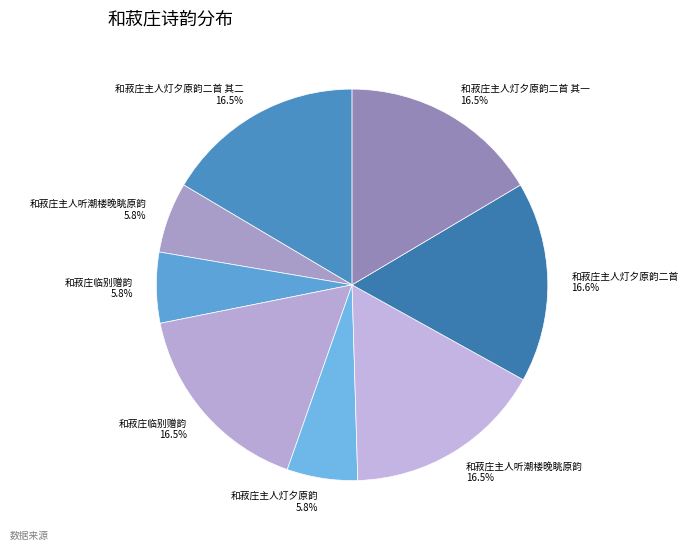

Does any single category account for the majority?

No